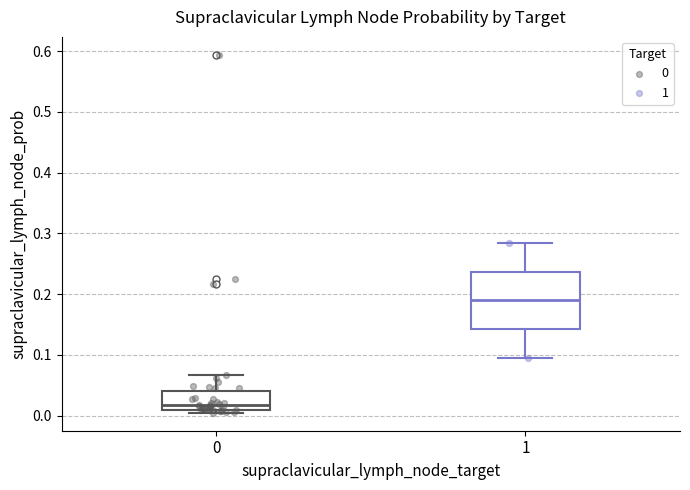

Comparing the boxes themselves (not the whiskers), which one is the tallest?

1